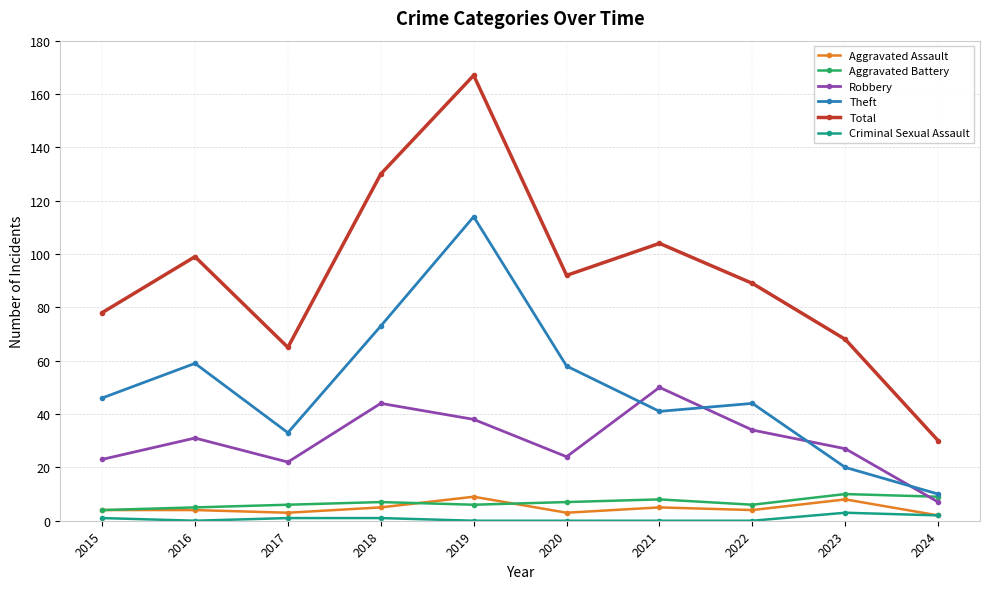

What is the average value of the Aggravated Battery series?

7